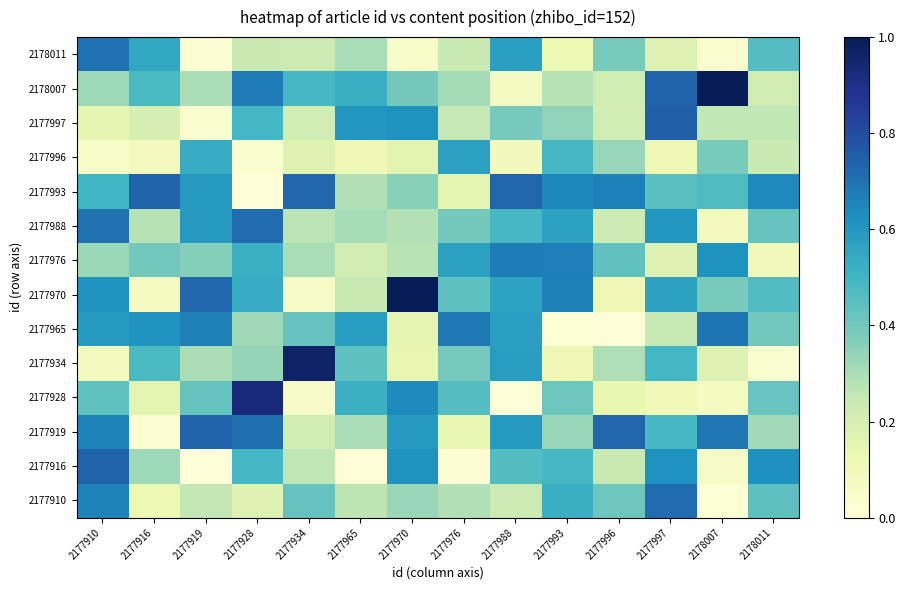

At which category does the chart reach its minimum across all series?

2177919